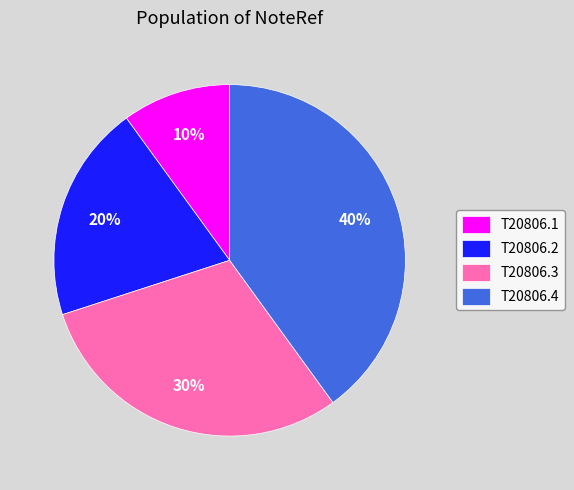

Which category has the smallest portion of the pie?

T20806.1